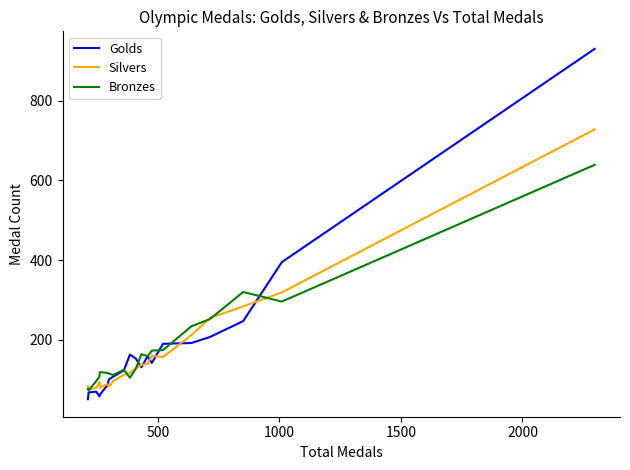

Is this an area chart (filled region under the line)?

No